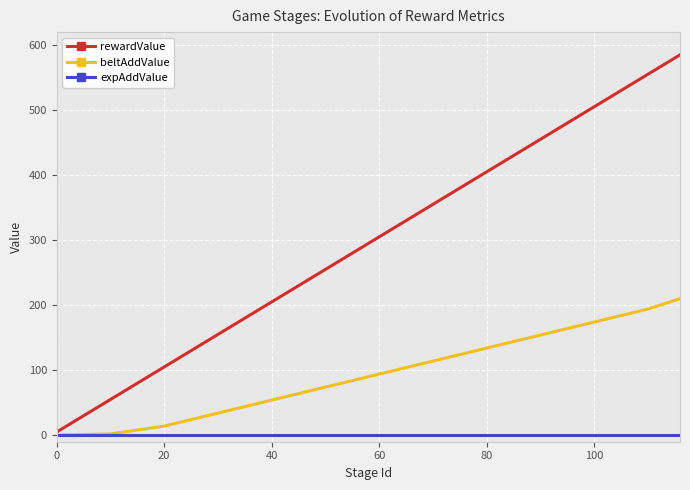

List the series in order of their peak value, lowest first.

expAddValue, beltAddValue, rewardValue